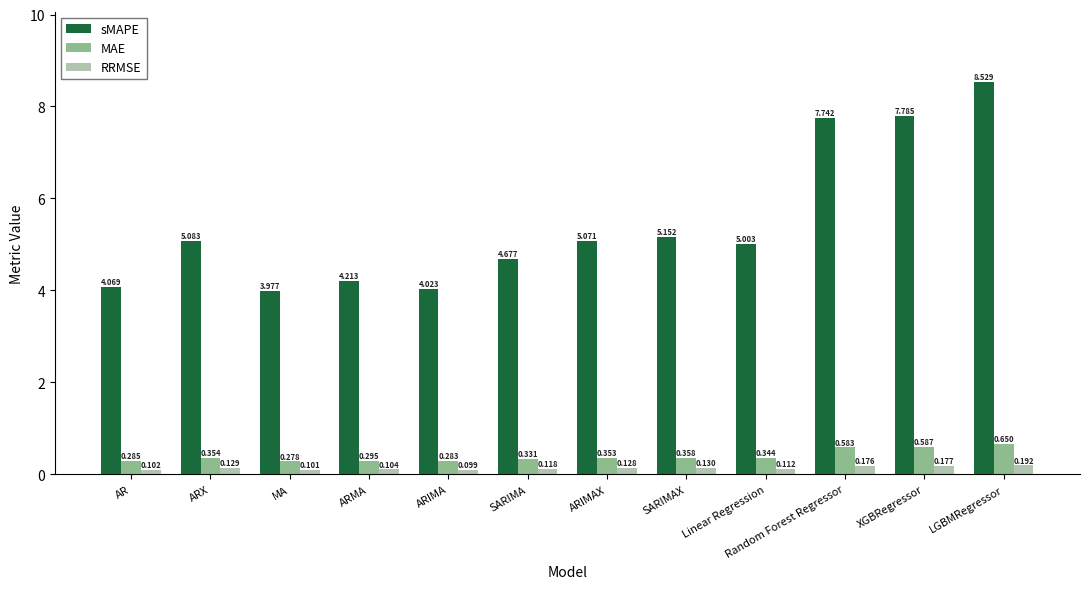

At which label does sMAPE first exceed 5?

ARX